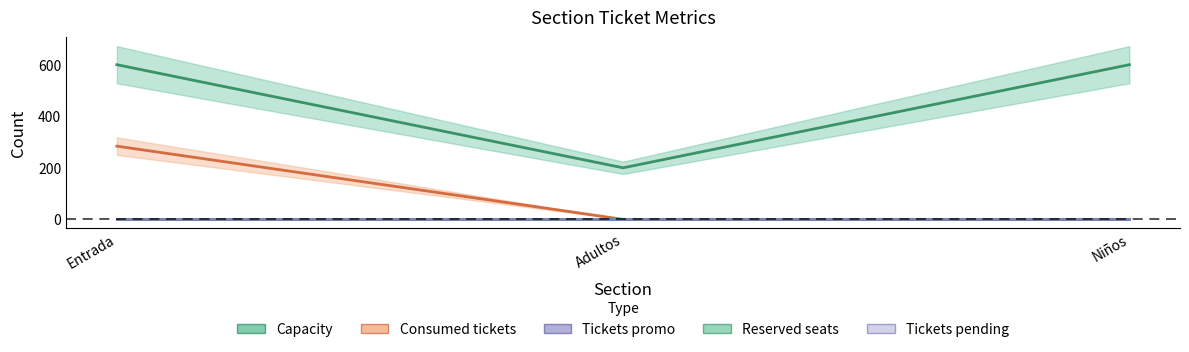

What are all the series names shown in the legend?

Capacity, Consumed tickets, Tickets promo, Reserved seats, Tickets pending